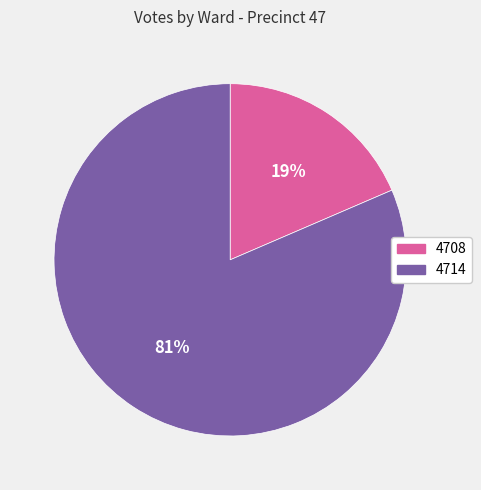

To the nearest percent, what is the average slice percentage?

50%